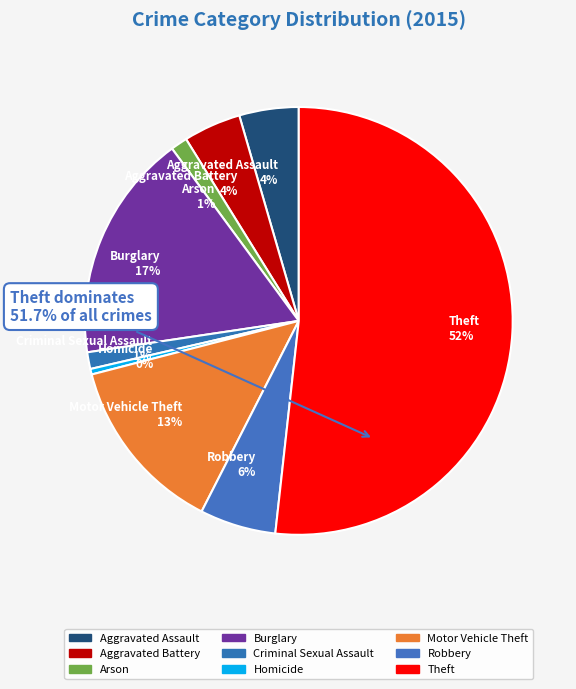

To the nearest percent, what percentage of the pie is Motor Vehicle Theft?

13%